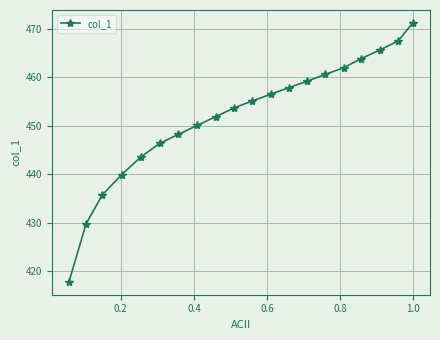

What is the difference between the maximum and minimum values?

53.4